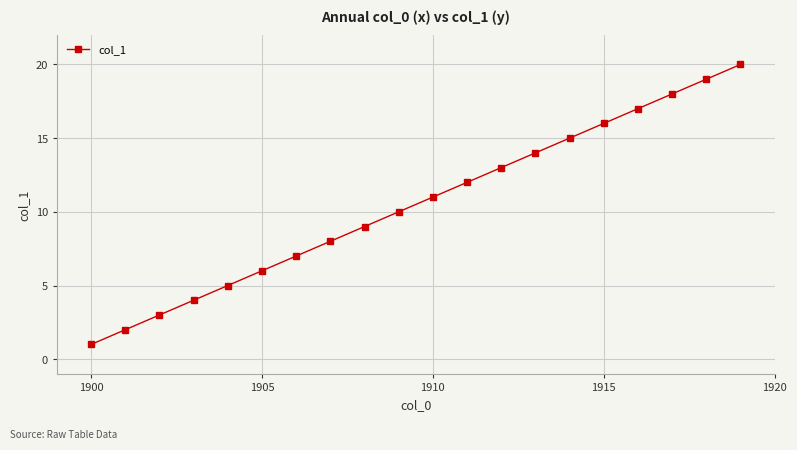

What is the difference between the maximum and minimum values?

19